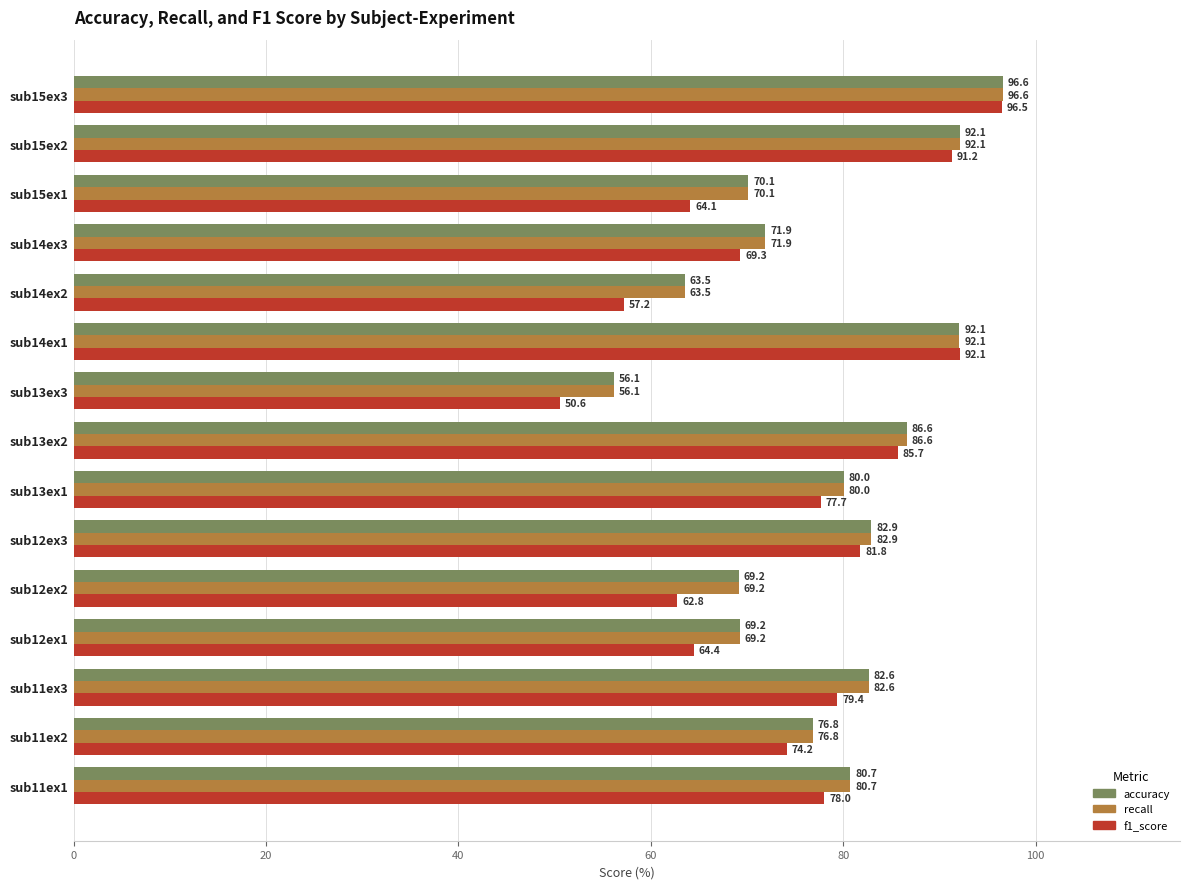

List the labels in order of f1_score value, largest first.

sub15ex3, sub14ex1, sub15ex2, sub13ex2, sub12ex3, sub11ex3, sub11ex1, sub13ex1, sub11ex2, sub14ex3, sub12ex1, sub15ex1, sub12ex2, sub14ex2, sub13ex3